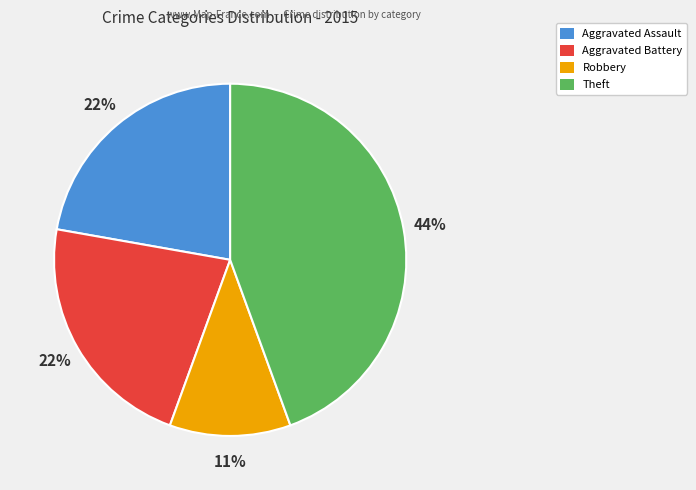

Which category has the biggest portion of the pie?

Theft